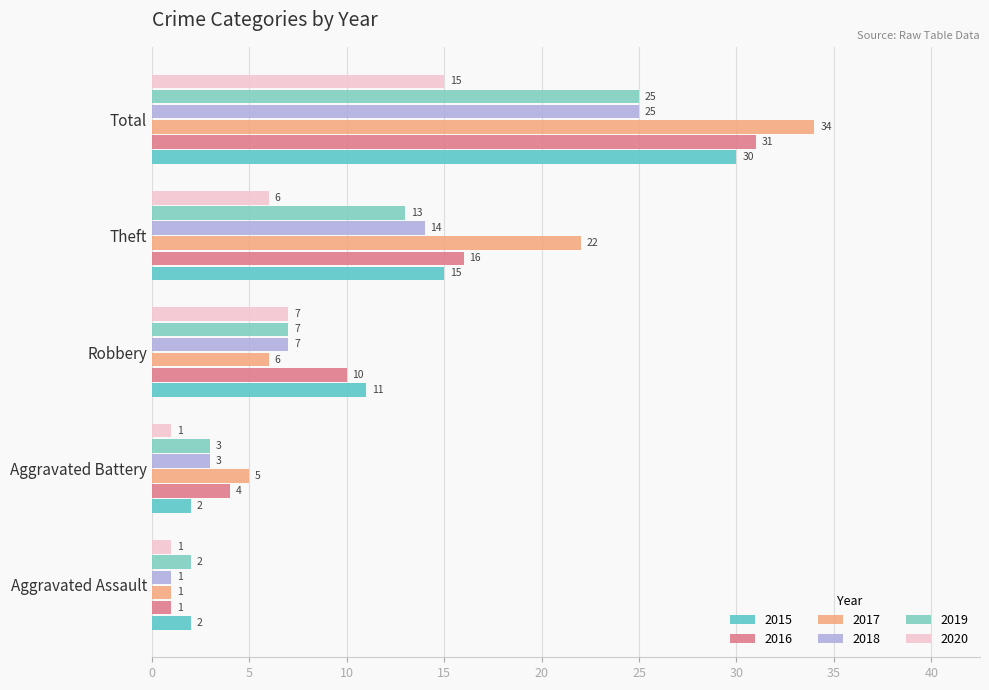

At how many categories does at least one series exceed 33?

1